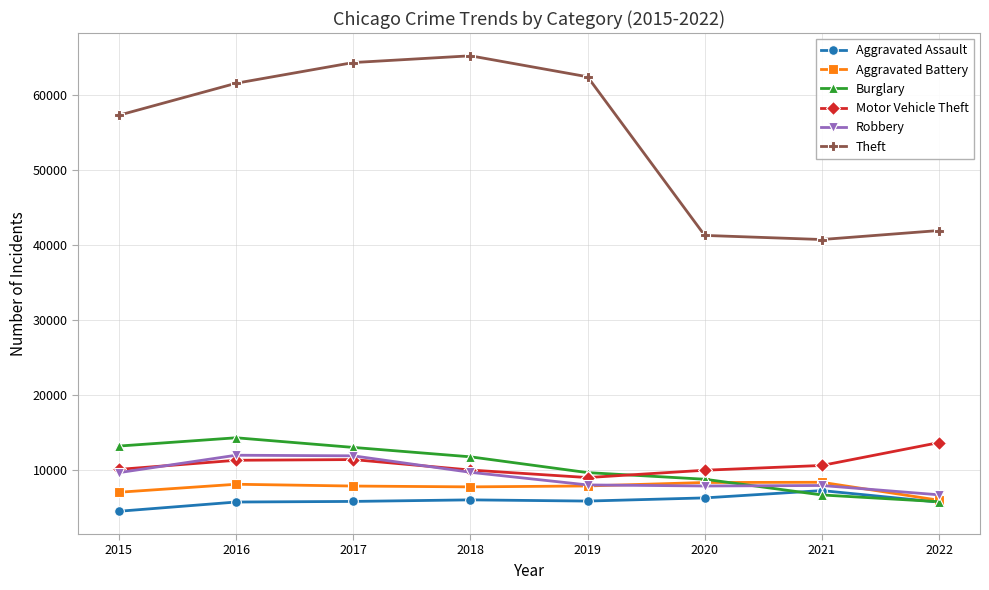

At which category does the chart reach its minimum across all series?

2015